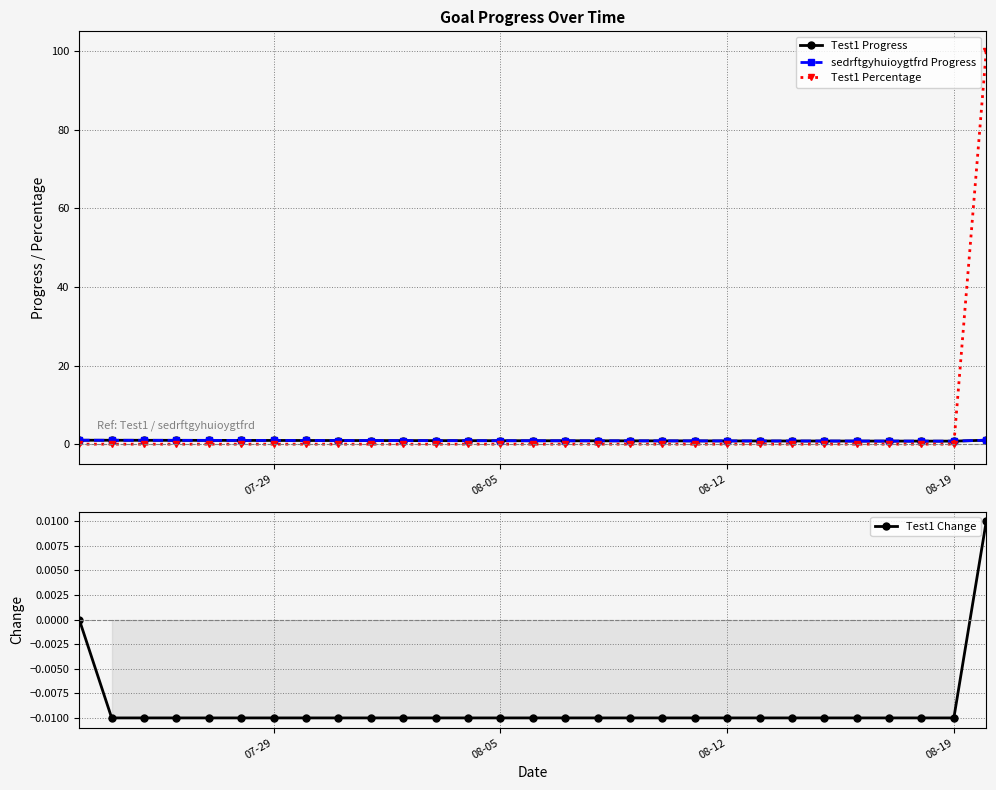

True or false: Test1 Change and Test1 Progress cross at least once.

False